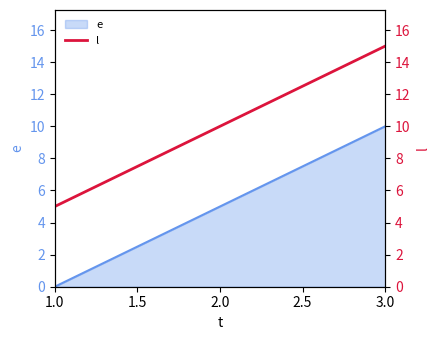

What is the difference between the maximum and minimum values?

10